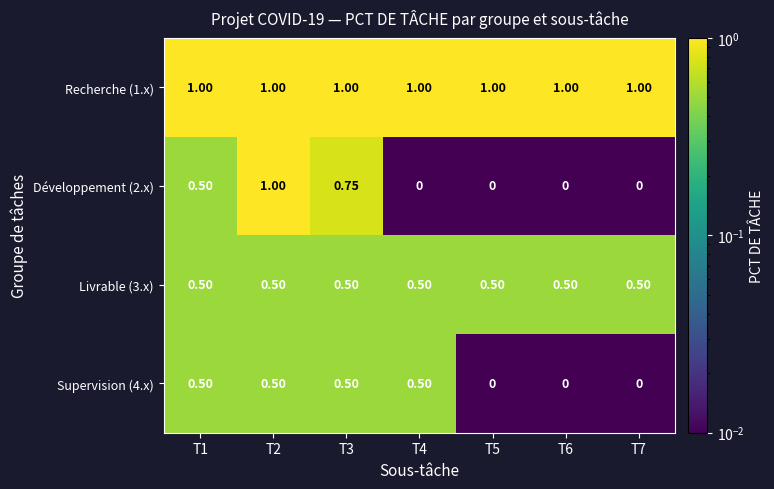

What is the total value across all series at T2?

3.0